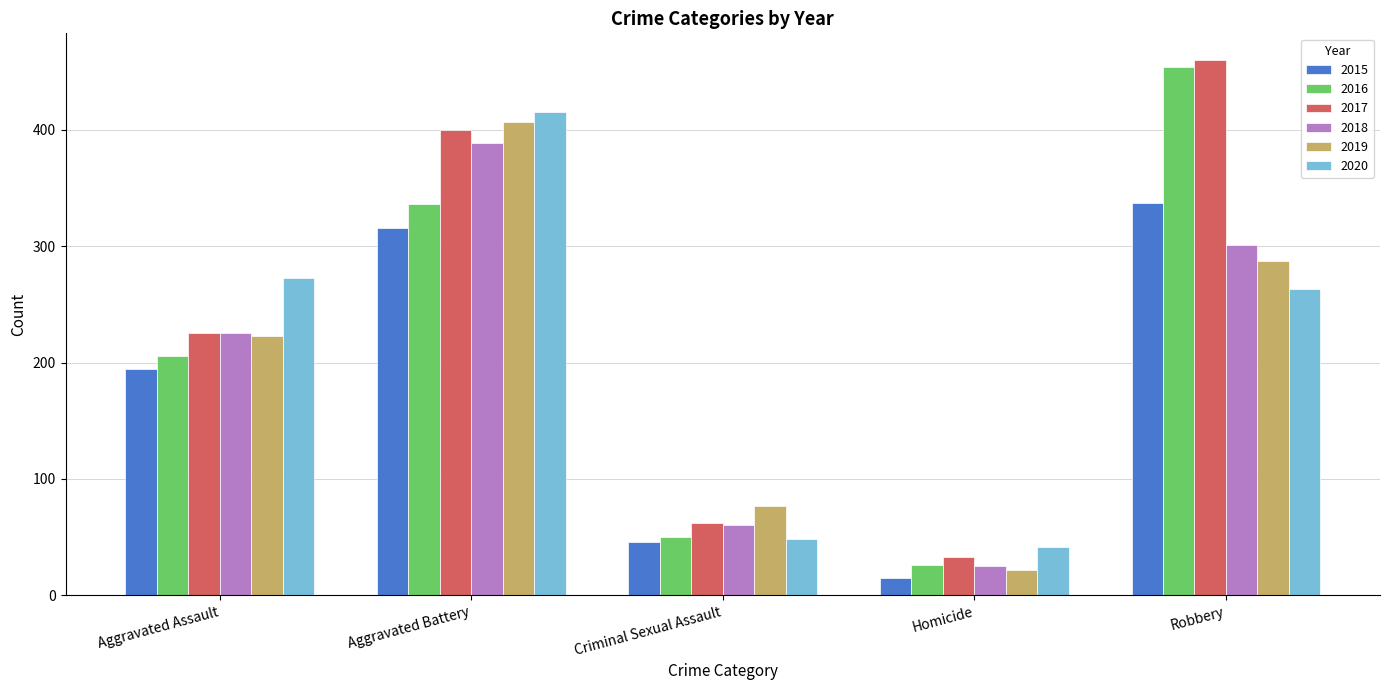

What is the difference between the maximum and minimum values in the 2019 series?

385